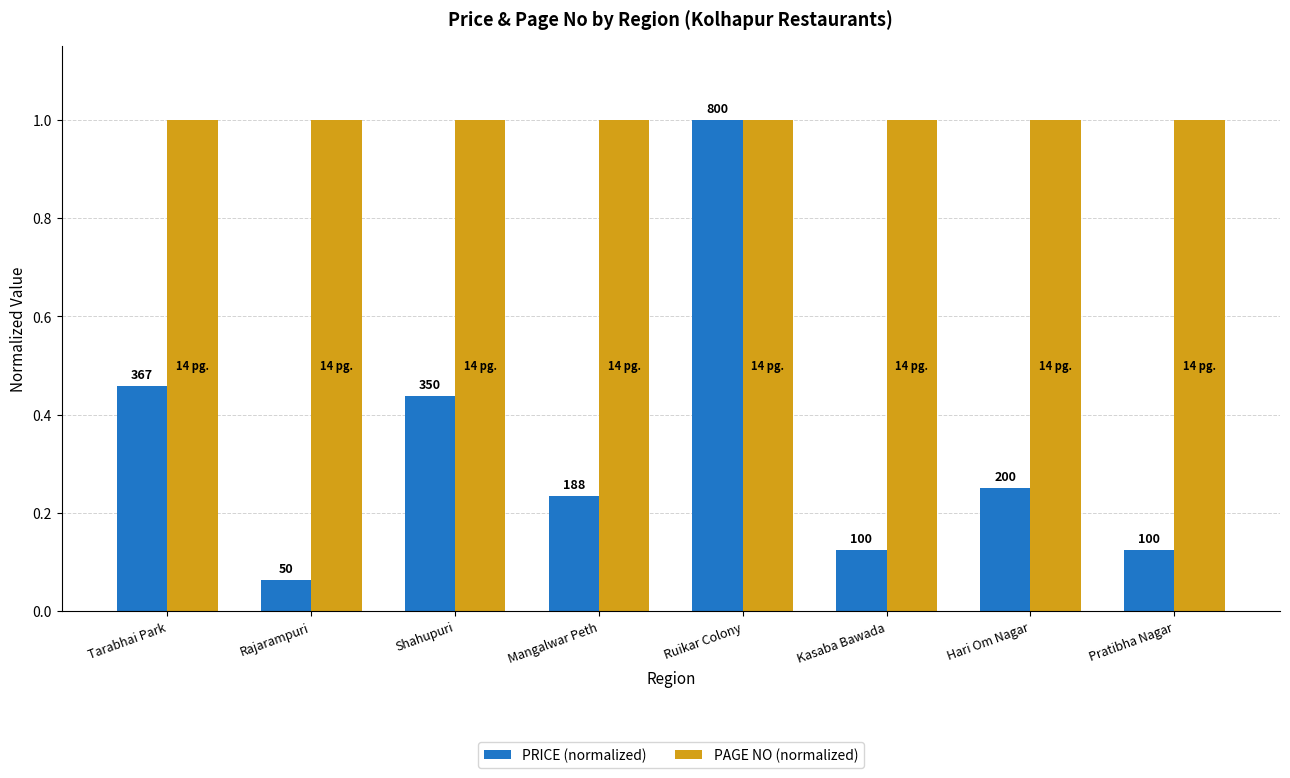

The PRICE (normalized) series shows 0.3 at Mangalwar Peth. True or false?

False